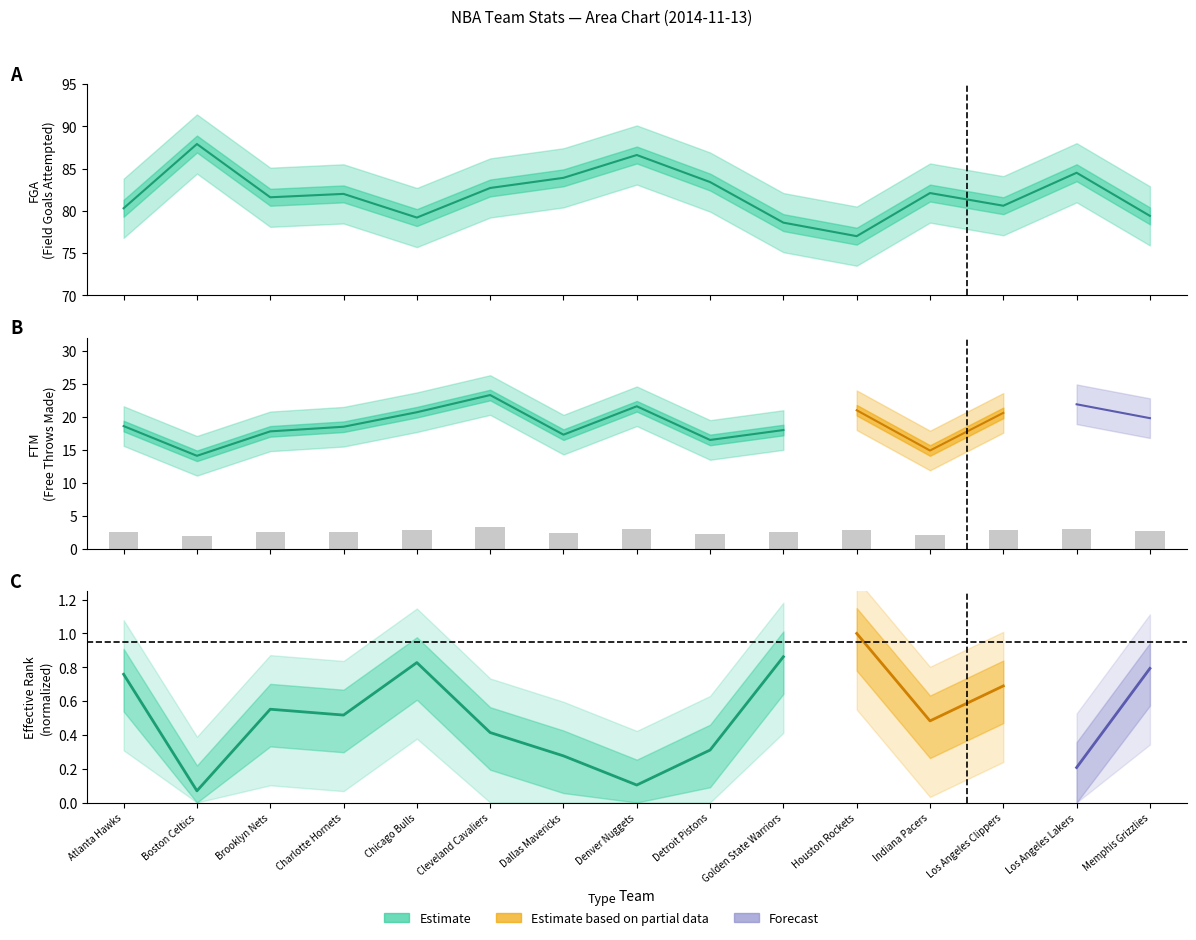

Count the number of data series in this chart.

3